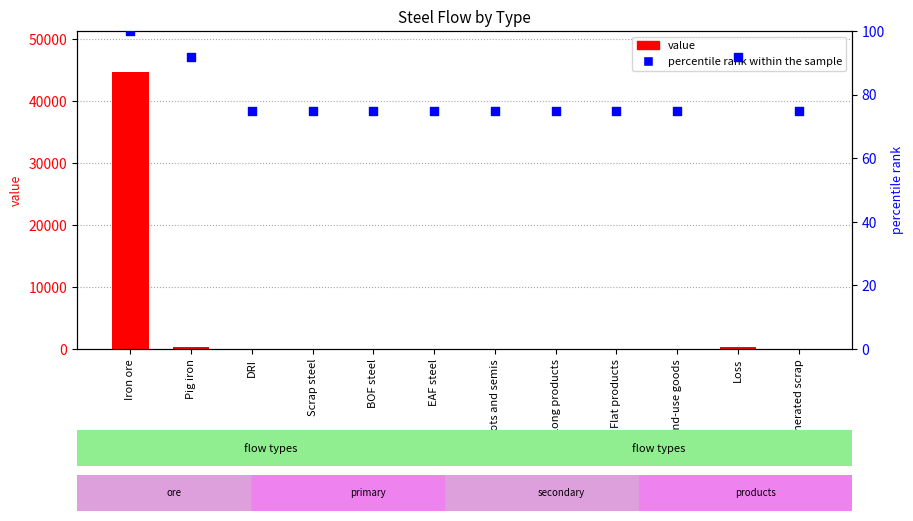

What are all the series names shown in the legend?

value, percentile rank within the sample